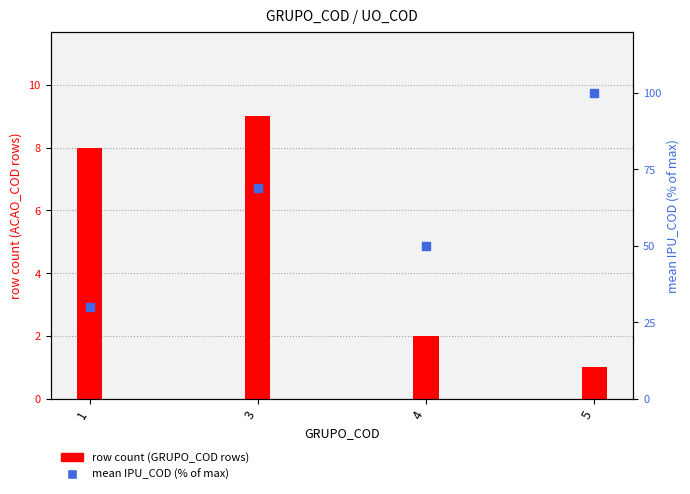

What are all the series names shown in the legend?

row count (GRUPO_COD), mean IPU_COD (% of max)